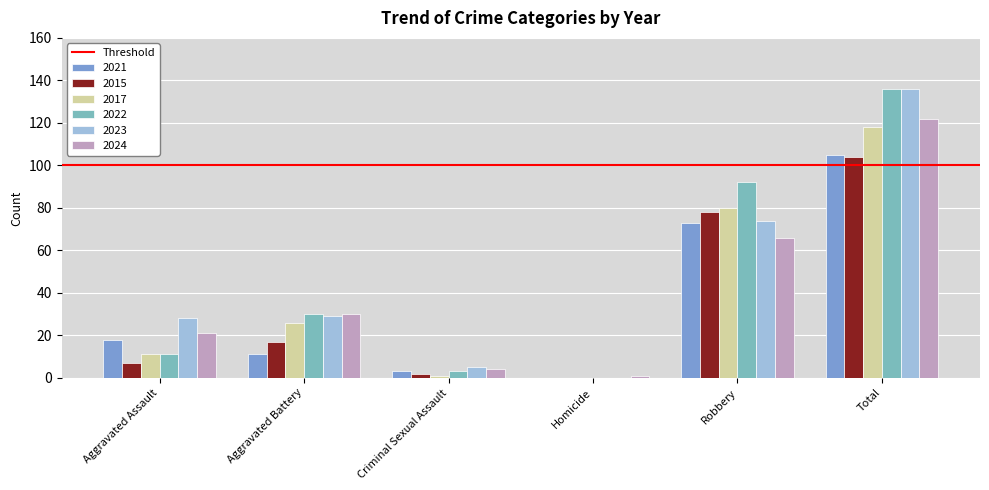

What is the maximum value for 2023?

136